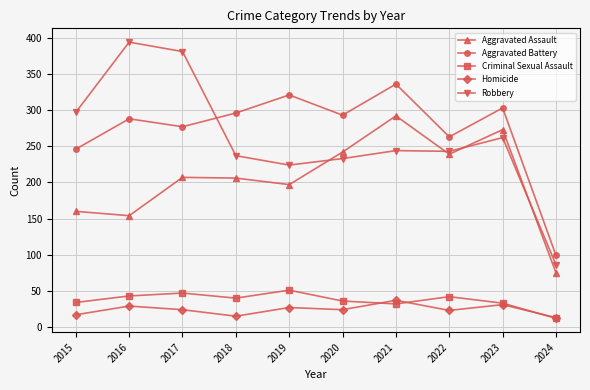

In Aggravated Assault, how many points are lower than both neighbors (excluding endpoints)?

3